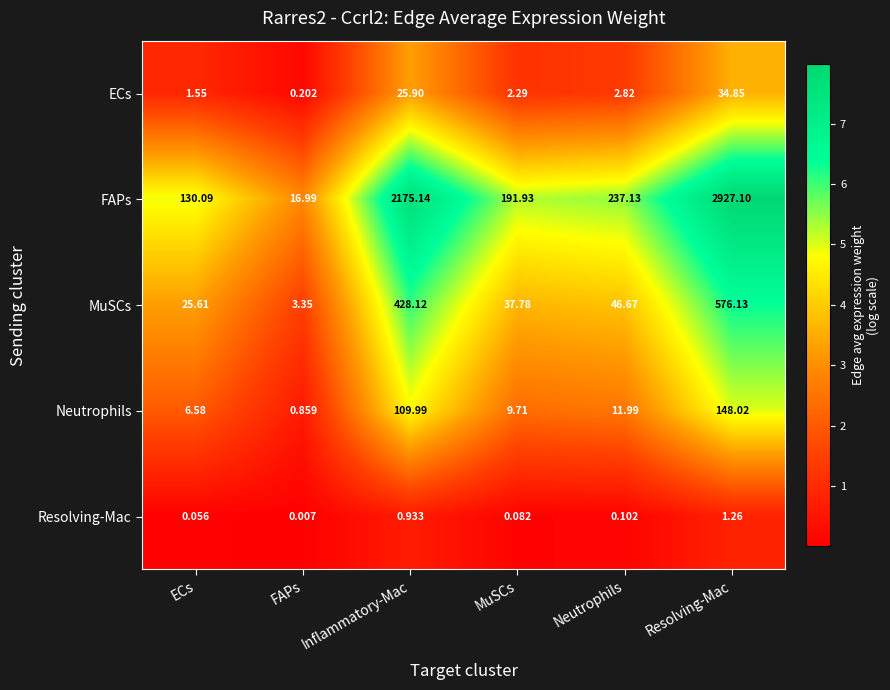

Which series has the widest spread of values?

FAPs